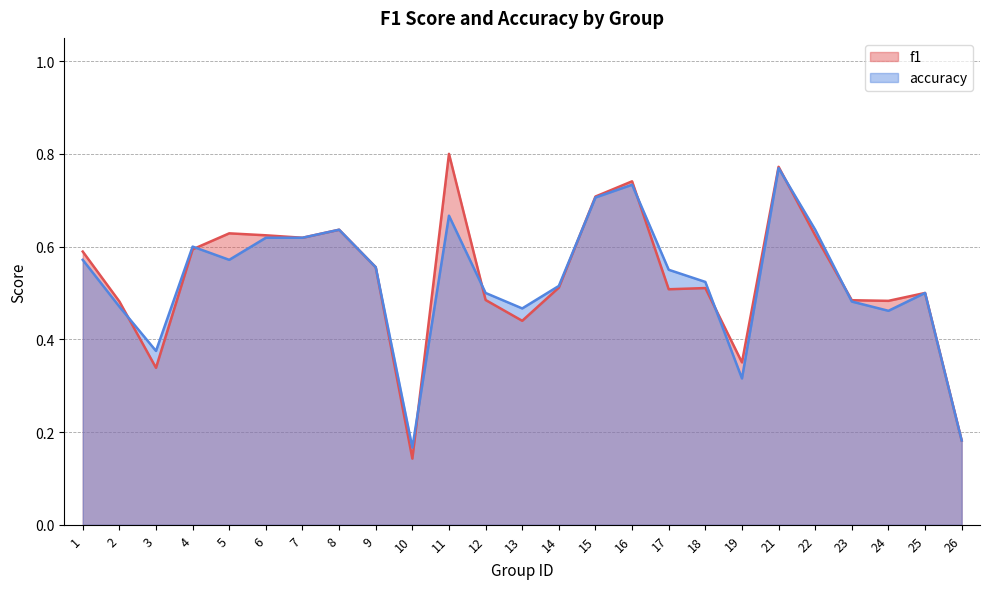

Reading left to right, list all the values displayed in this chart.

f1: 0.6	0.5	0.3	0.6	0.6	0.6	0.6	0.6	0.6	0.1	0.8	0.5	0.4	0.5	0.7	0.7	0.5	0.5	0.4	0.8	0.6	0.5	0.5	0.5	0.2
accuracy: 0.6	0.5	0.4	0.6	0.6	0.6	0.6	0.6	0.6	0.2	0.7	0.5	0.5	0.5	0.7	0.7	0.6	0.5	0.3	0.8	0.6	0.5	0.5	0.5	0.2